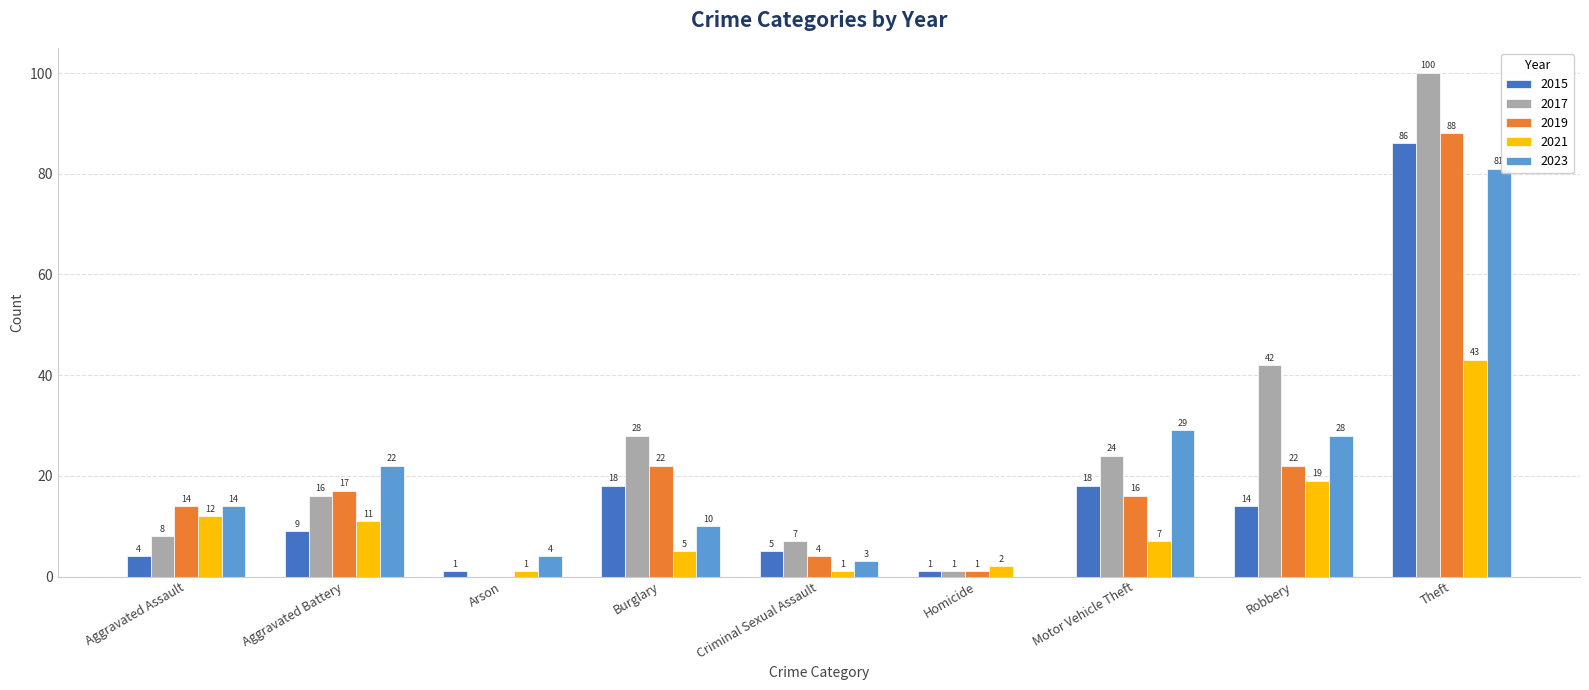

How many positive values does the 2023 series have?

8